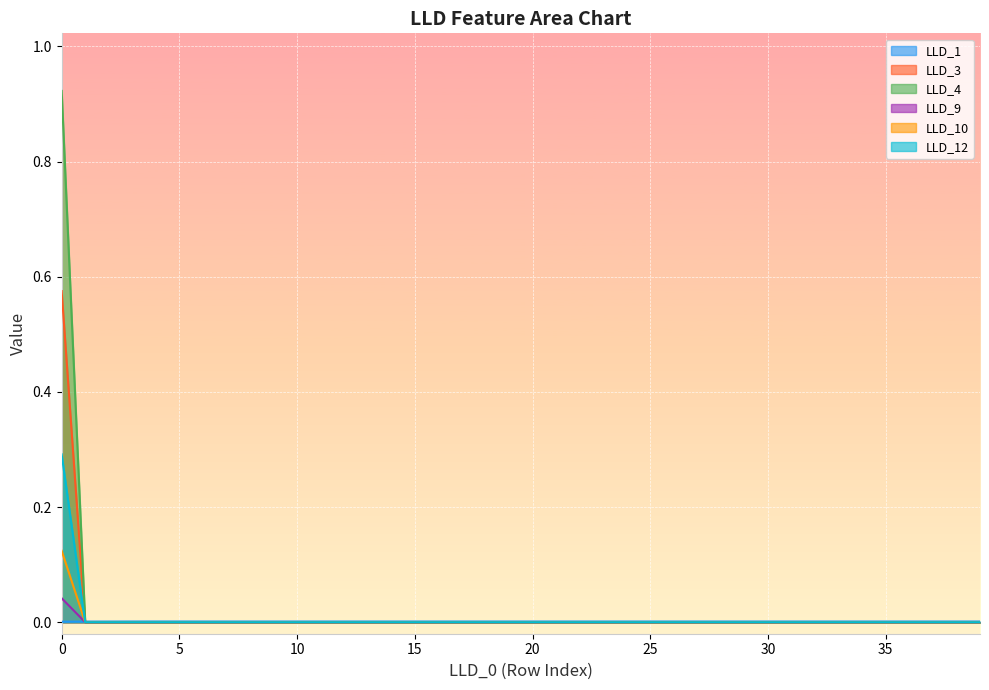

List the labels in order of LLD_1 value, largest first.

4, 5, 15, 16, 14, 17, 18, 13, 19, 20, 21, 22, 23, 24, 25, 26, 27, 28, 29, 30, 31, 32, 33, 38, 37, 35, 36, 39, 34, 12, 6, 11, 10, 7, 9, 8, 3, 2, 1, 0